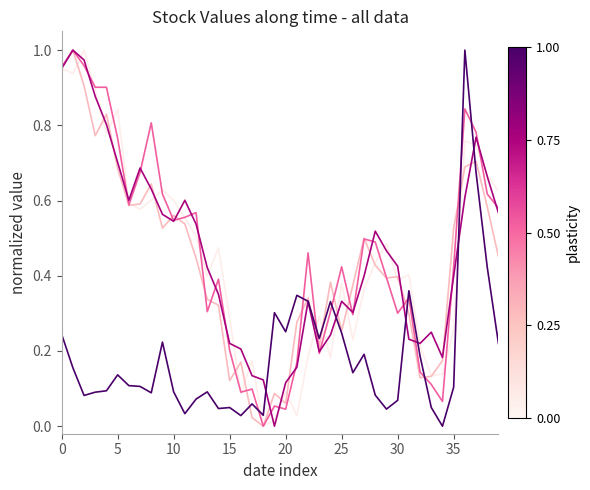

Does the chart display data point markers on the line(s)?

No